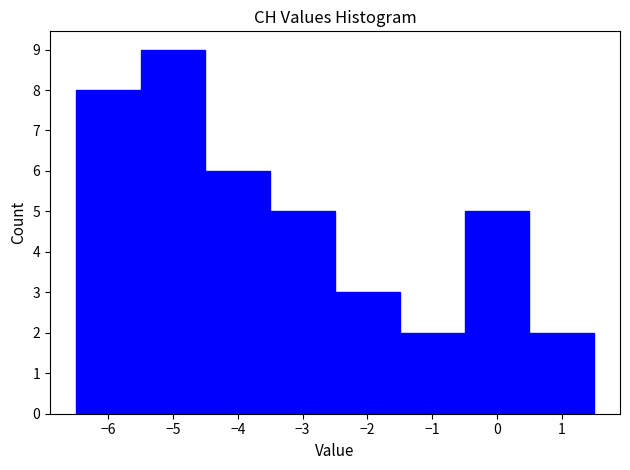

How tall is the bar that spans -1.5 to -0.5 on the x-axis? The values are not printed on the chart, so give them approximately, as read against the axis.

2